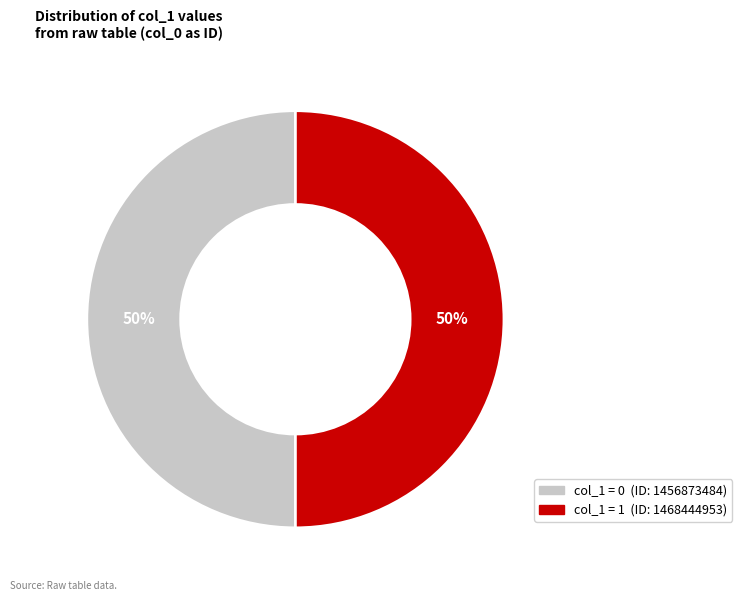

To the nearest percent, what is the average slice percentage?

50%